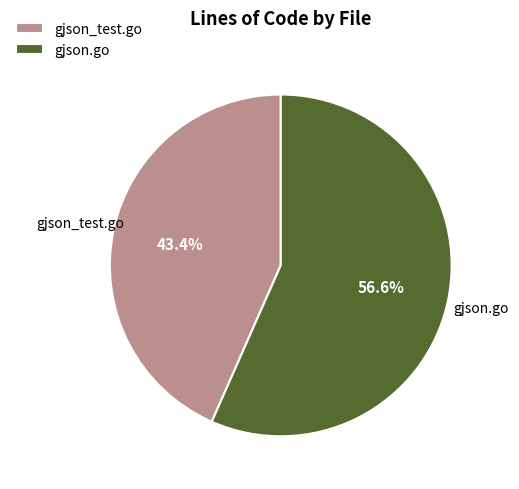

Is gjson.go the majority of the pie?

Yes